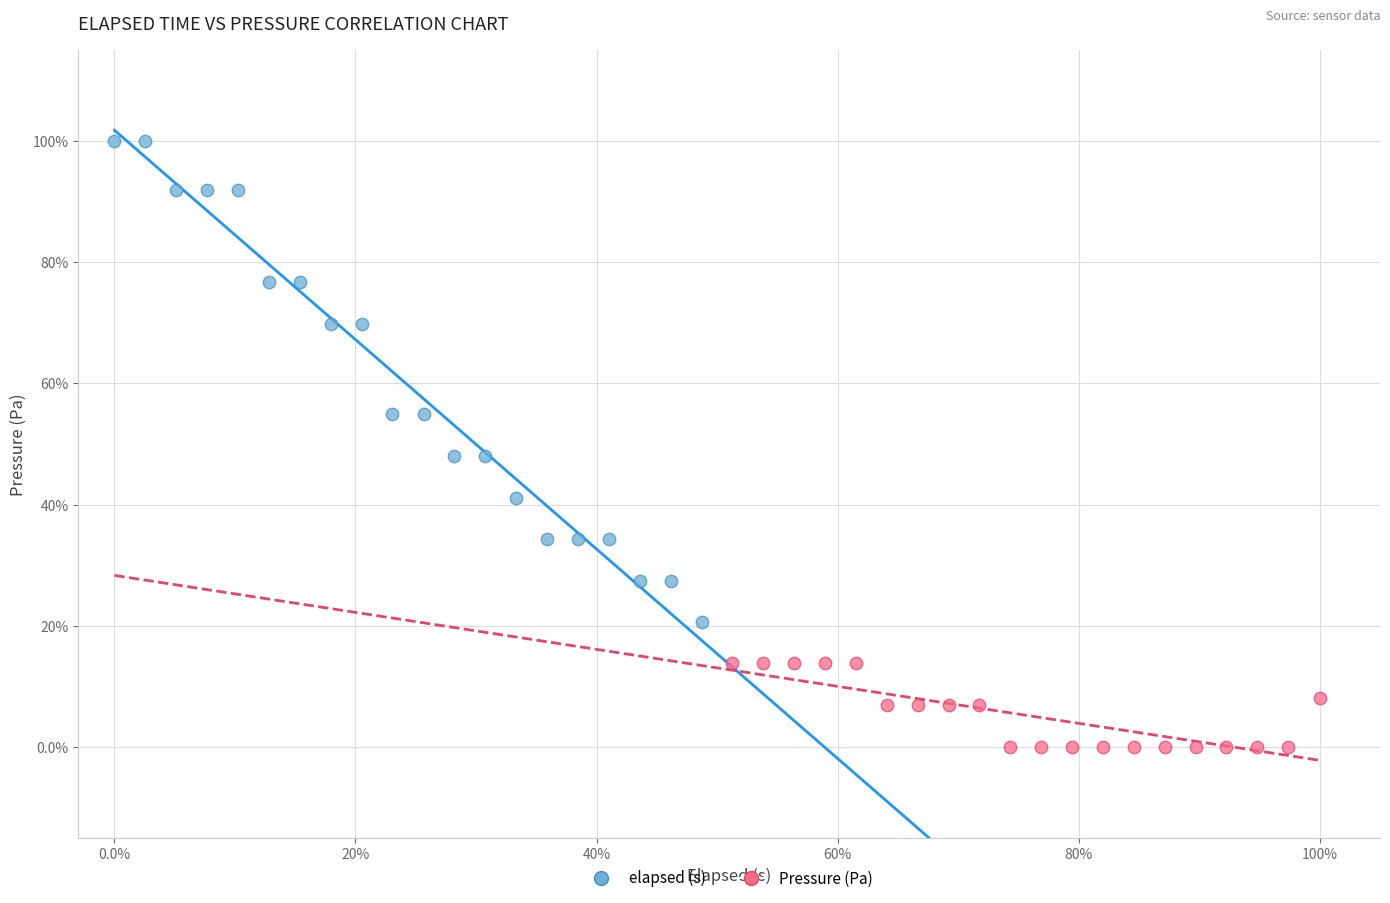

What are all the series names shown in the legend?

elapsed (s), Pressure (Pa)